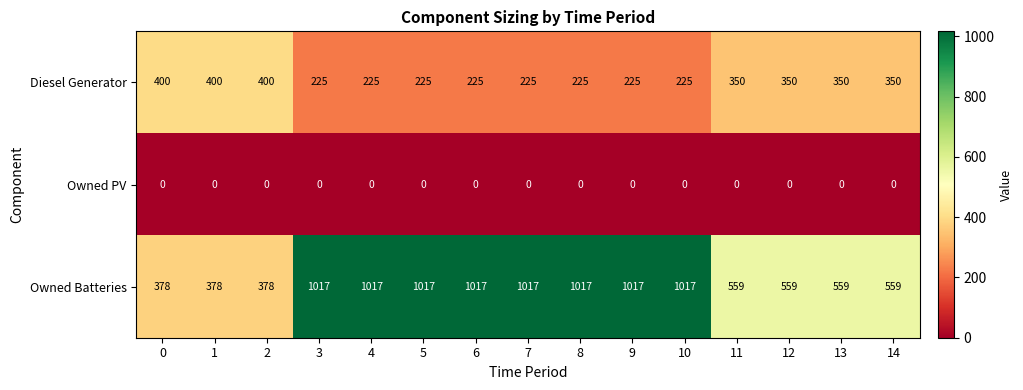

Which series has the largest range (max minus min)?

Owned Batteries